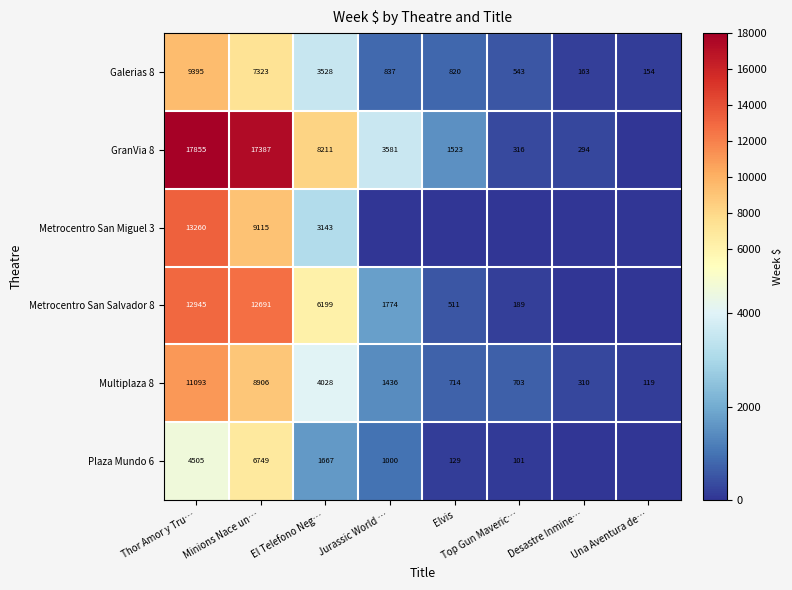

What is the difference between the maximum and minimum values in the Multiplaza 8 series?

10974